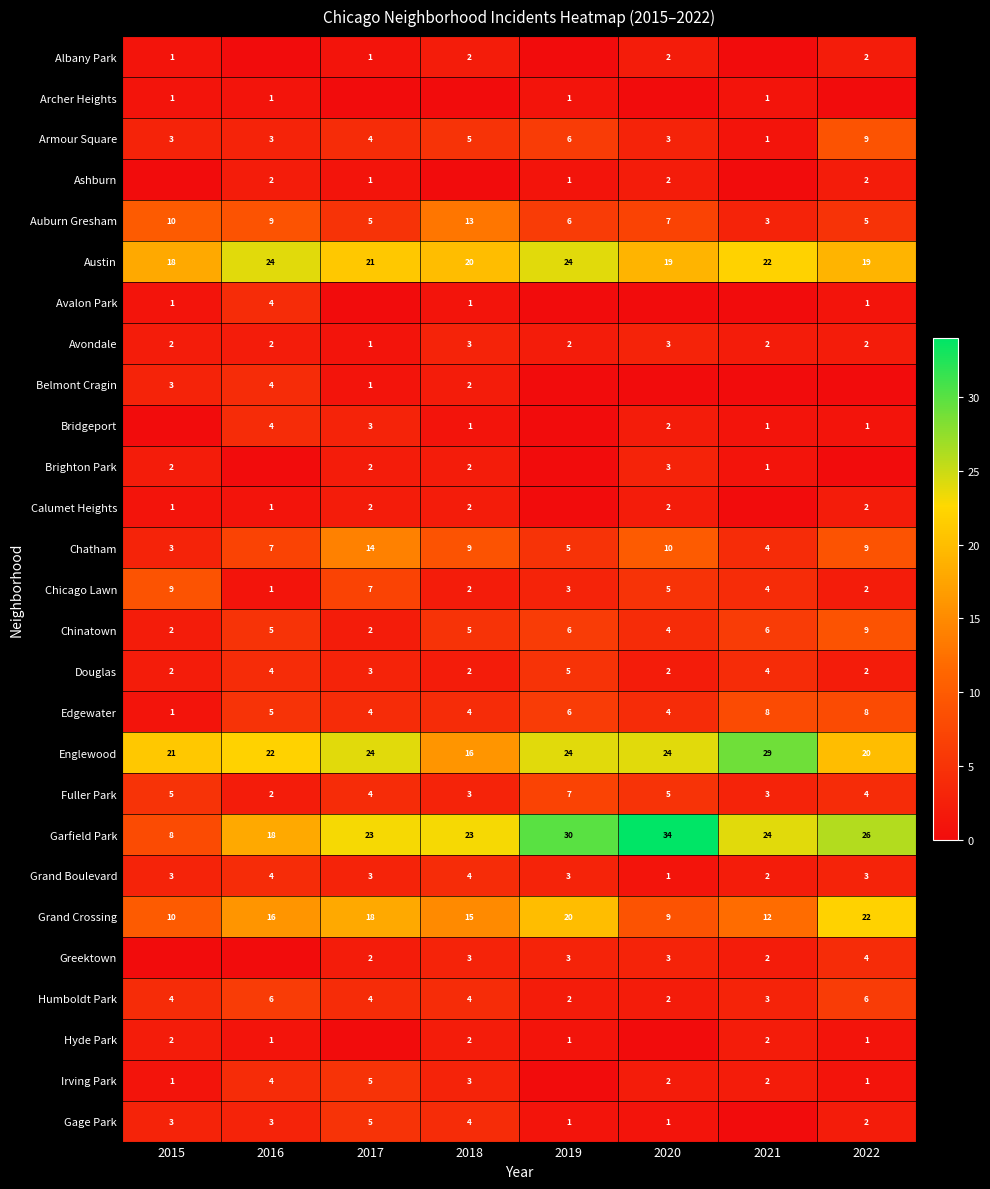

At which label is Douglas closest to 3?

2017